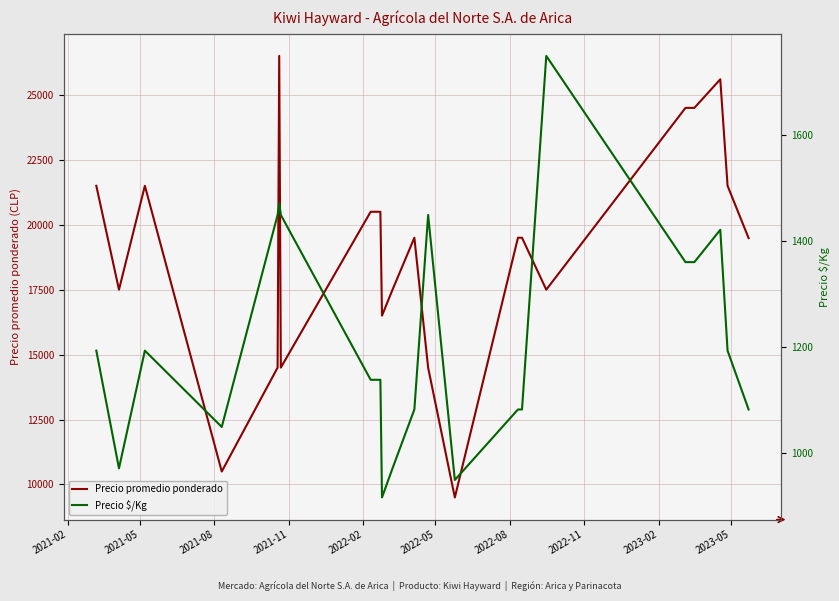

What is the lowest value of the Precio promedio ponderado series?

9500